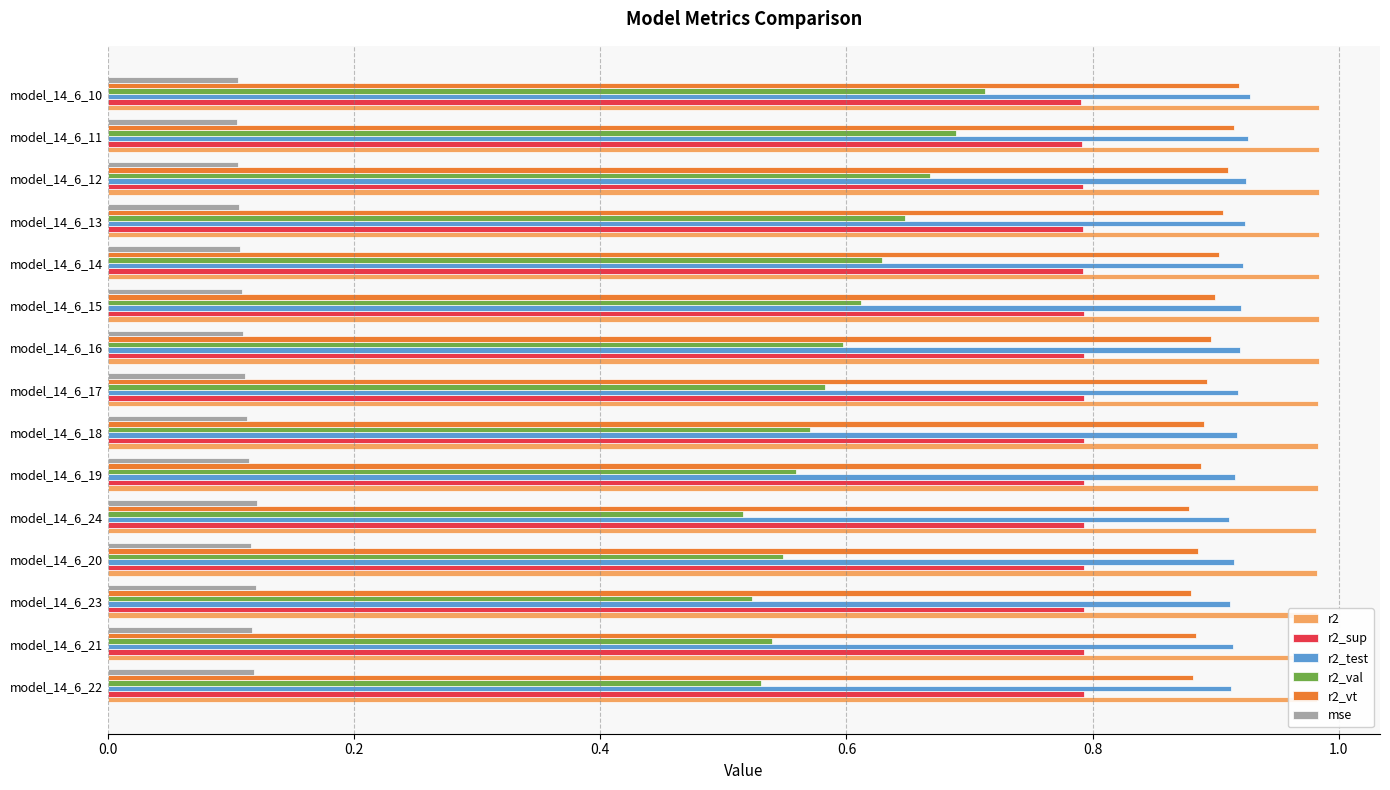

Is the value of r2 at model_14_6_14 greater than the value of r2_vt at model_14_6_23?

Yes